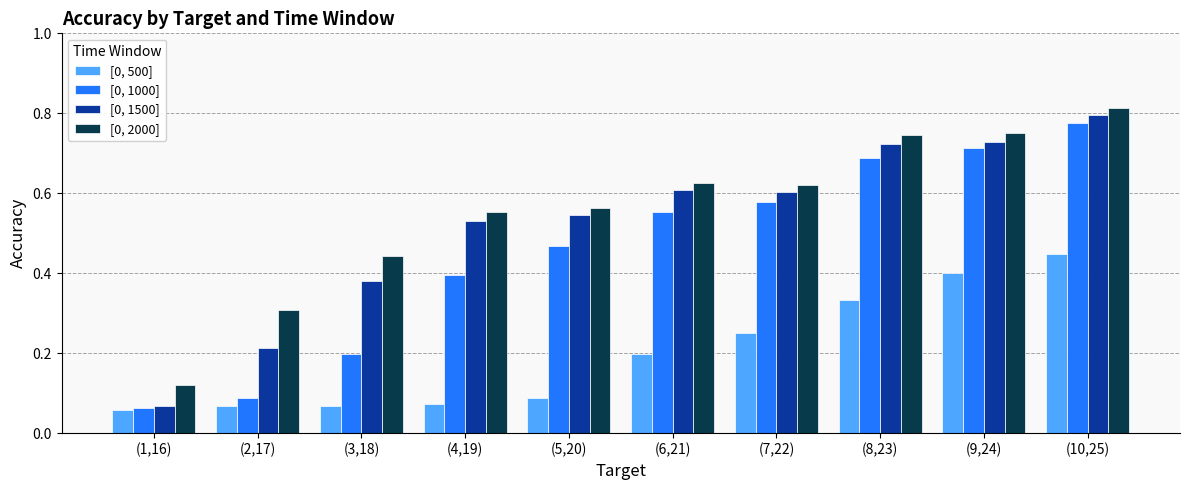

Where is [0, 500] nearest to the value 0?

(1,16)